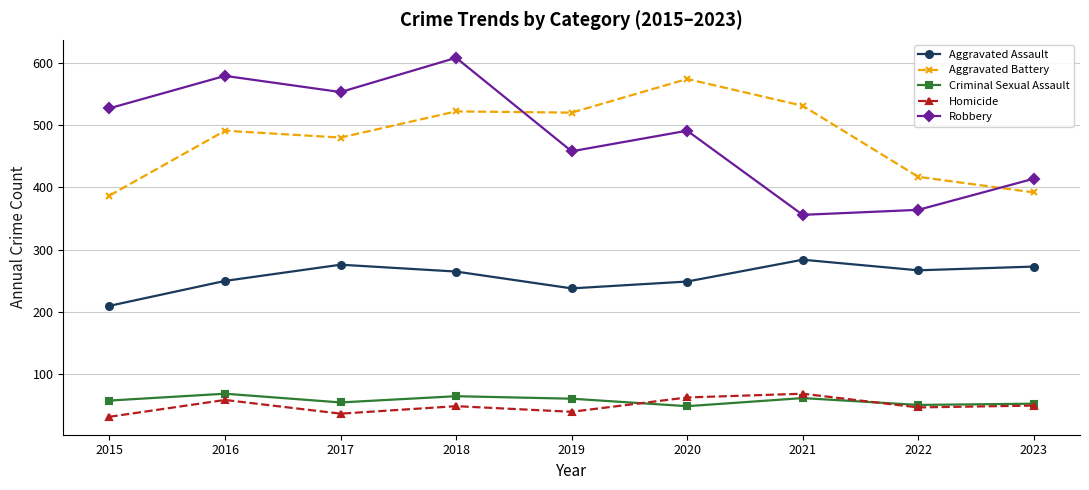

True or false: Homicide has a value of 13 at 2019.

False